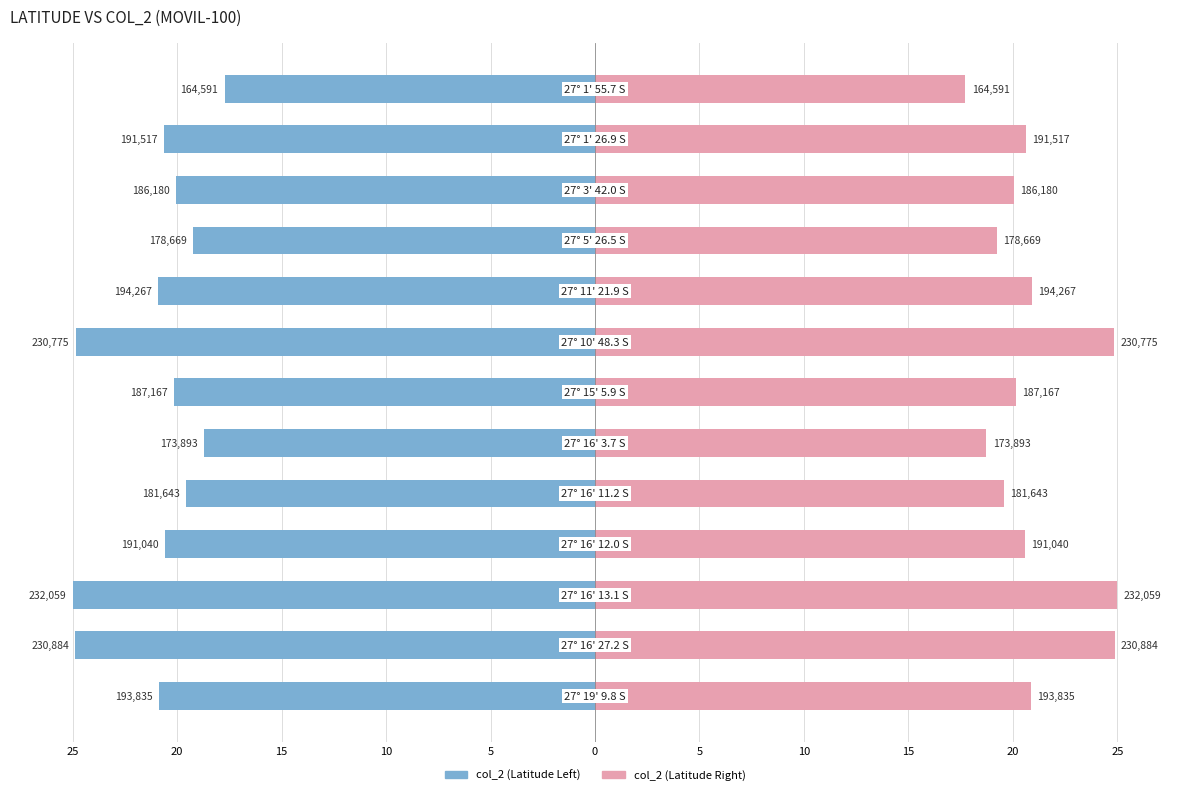

How many bars are there in each group?

2